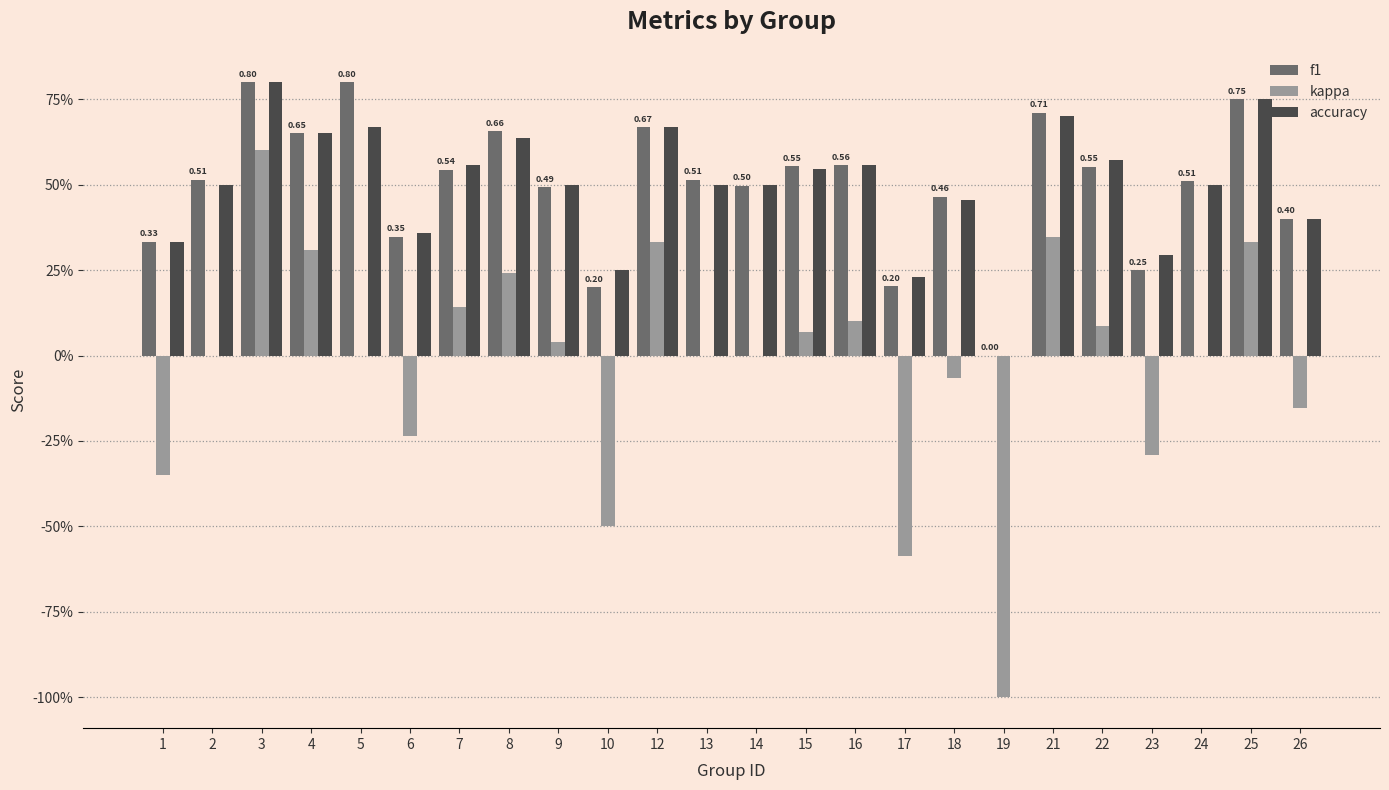

At how many categories does at least one series exceed 0?

23